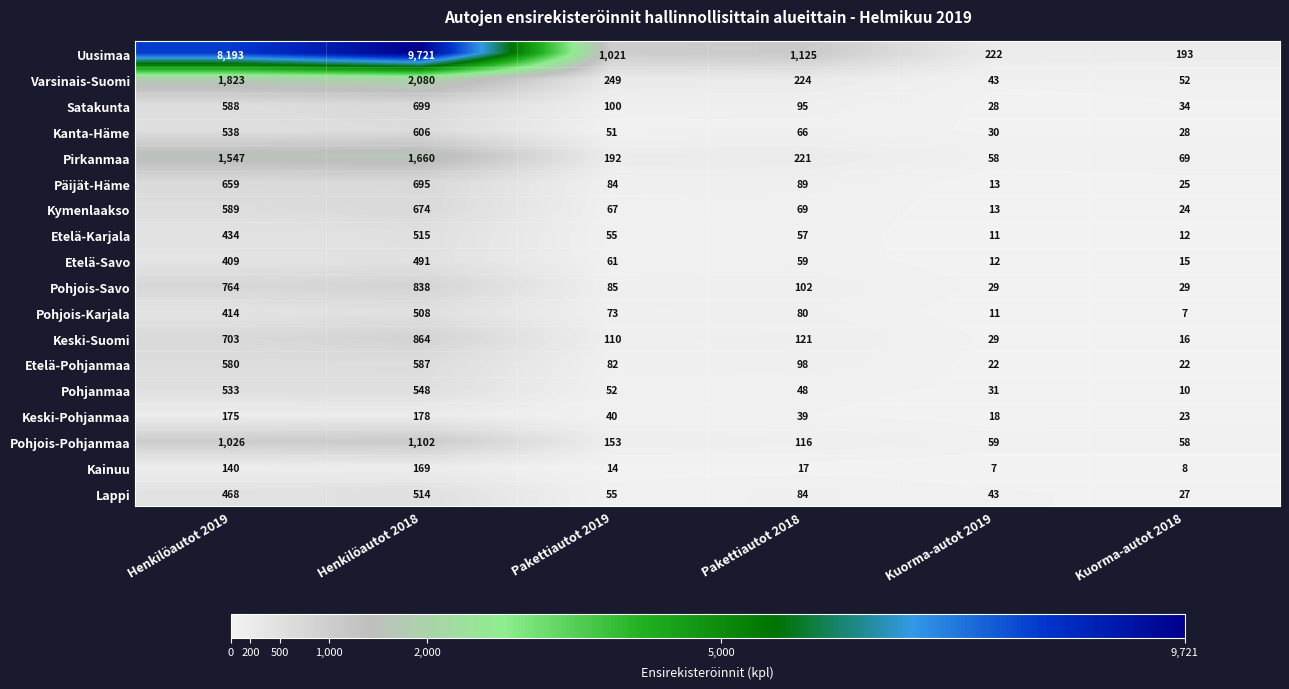

At which label does Pohjois-Karjala first exceed 80?

Henkilöautot 2019